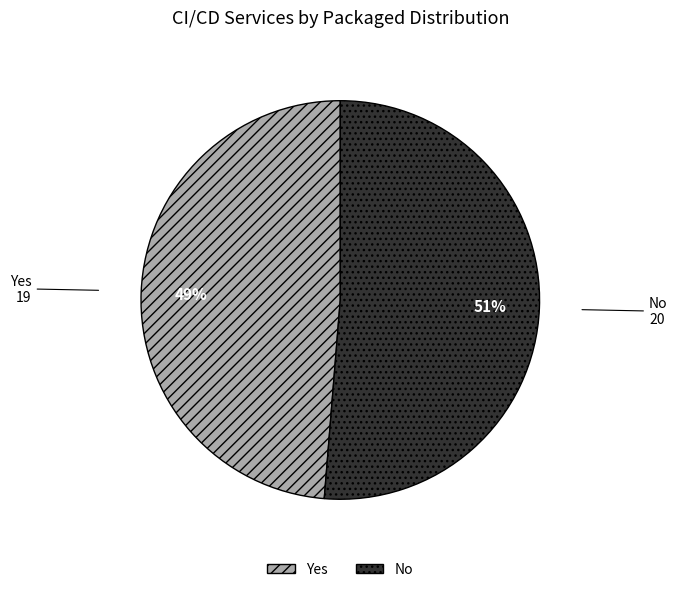

True or false: No accounts for 51% of the total.

True